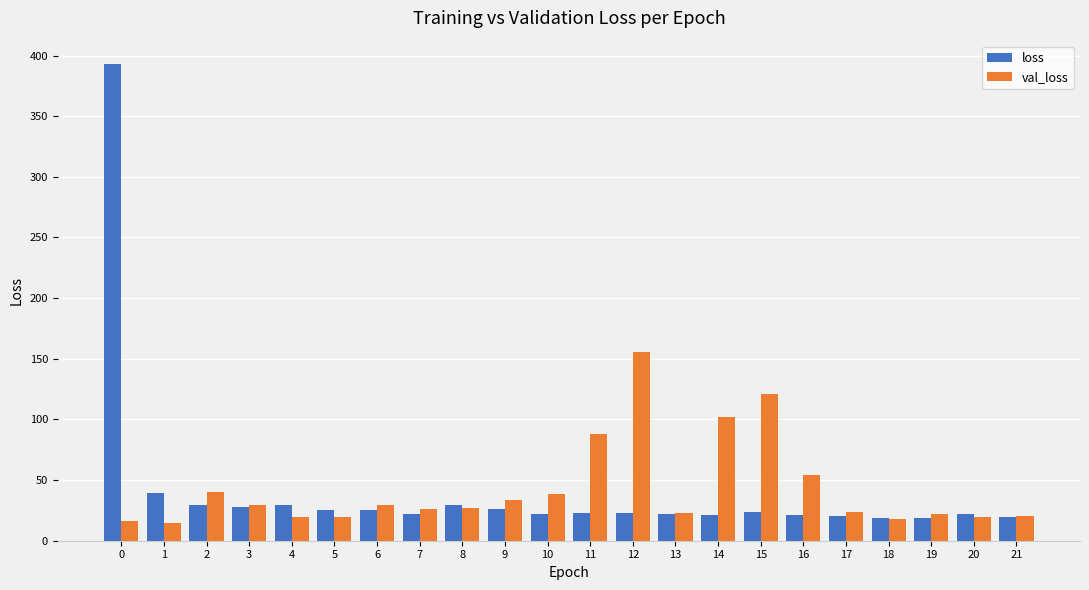

What is the greatest value displayed?

392.6